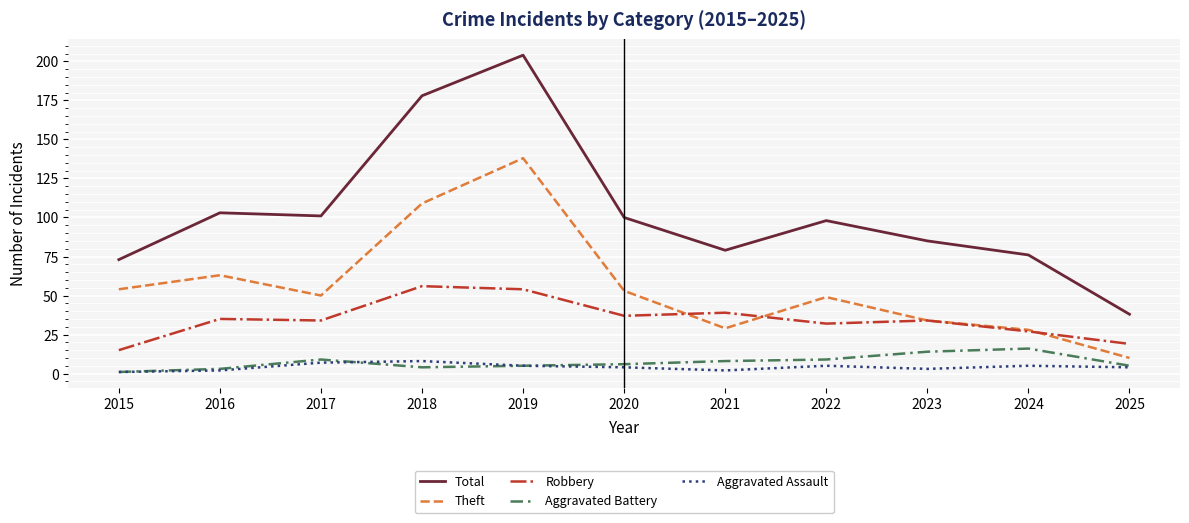

What are all the series names shown in the legend?

Total, Theft, Robbery, Aggravated Battery, Aggravated Assault